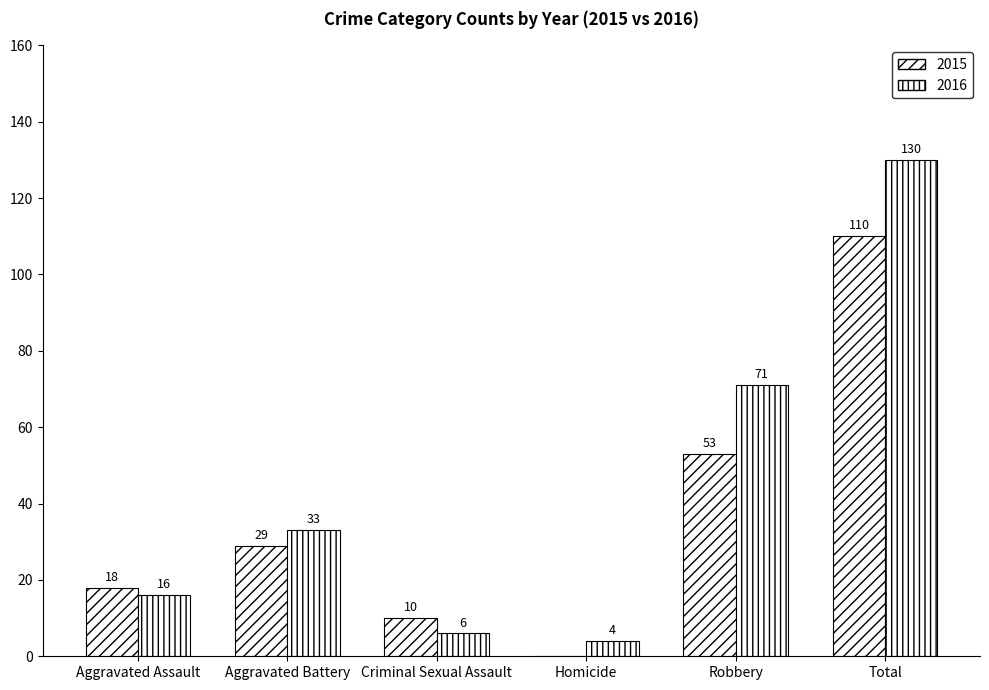

Which series has the largest total across all categories?

2016